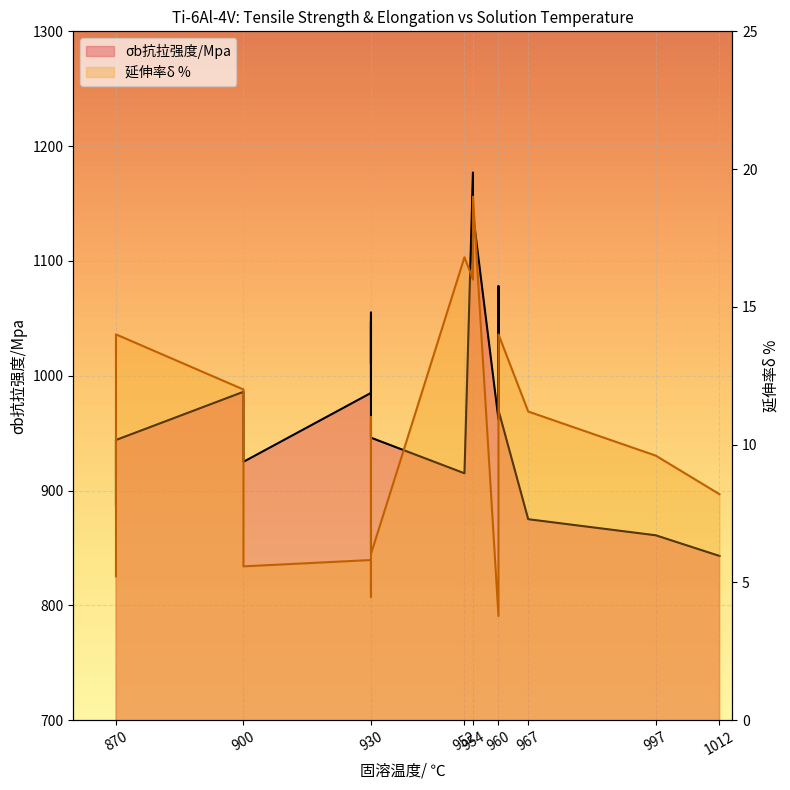

True or false: σb抗拉强度/Mpa line has more than 2 points higher than both neighbors.

True